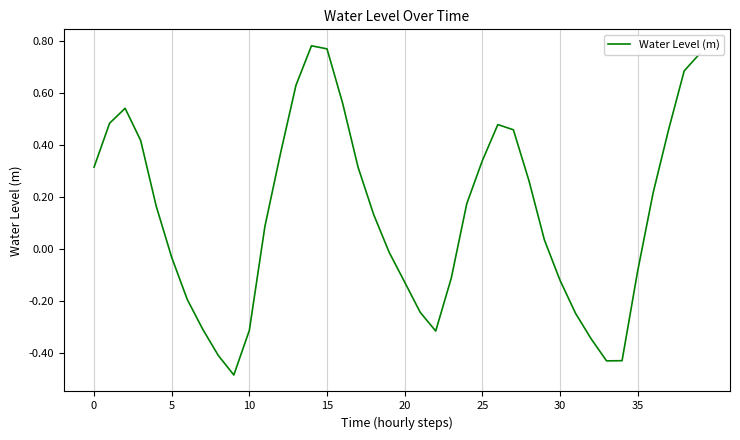

What is the difference between the maximum and minimum values?

1.3